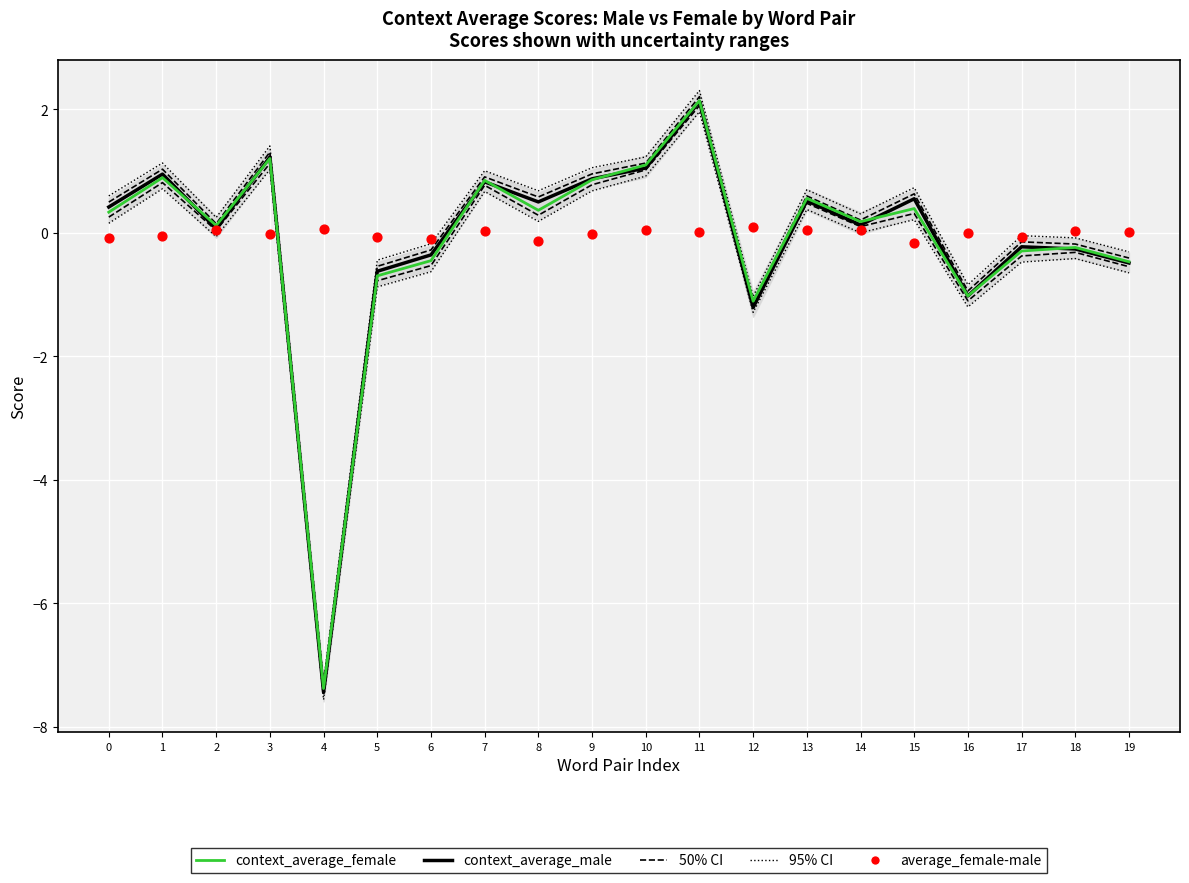

What is the total value across all series at 13?

2.4